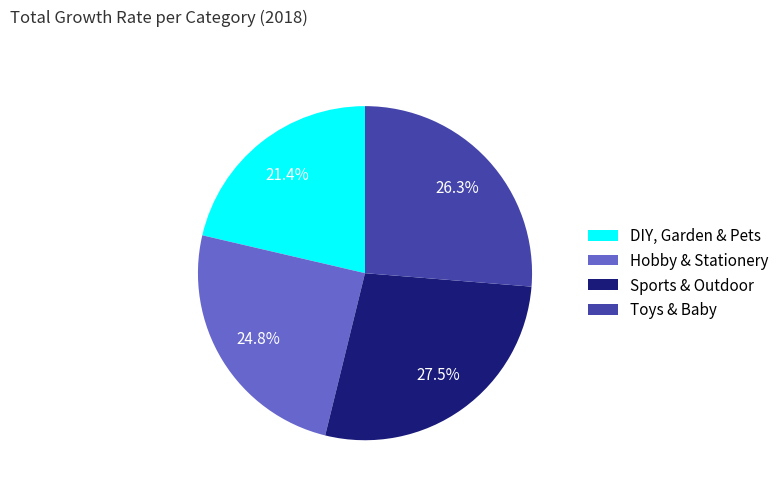

The Sports & Outdoor slice represents 16% of the pie. True or false?

False